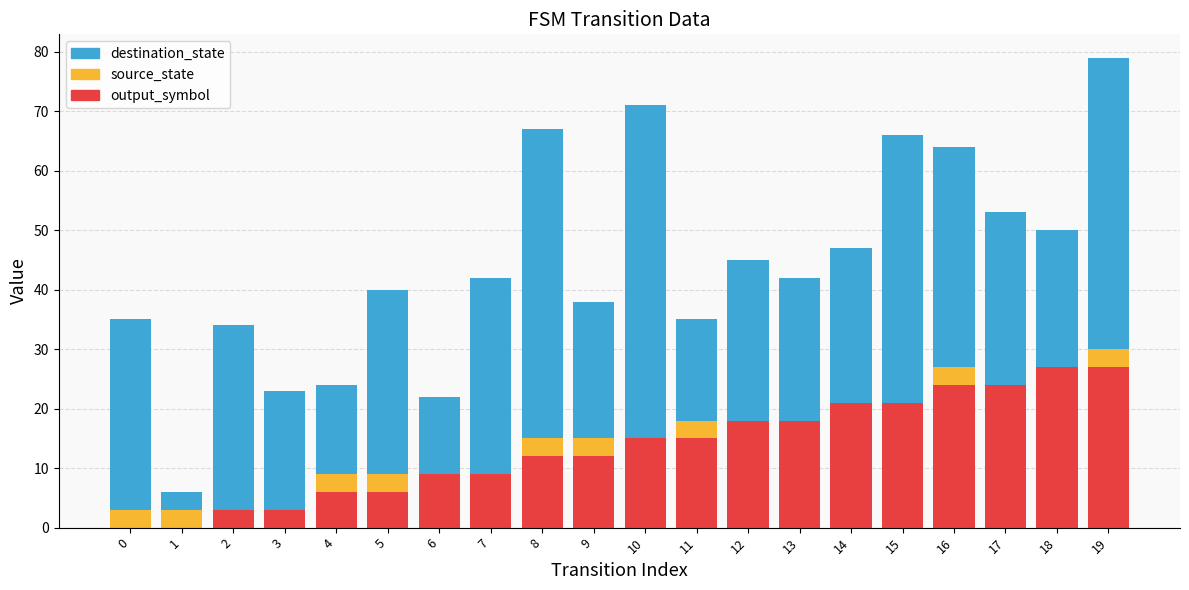

At which category is the sum across all series the highest?

19